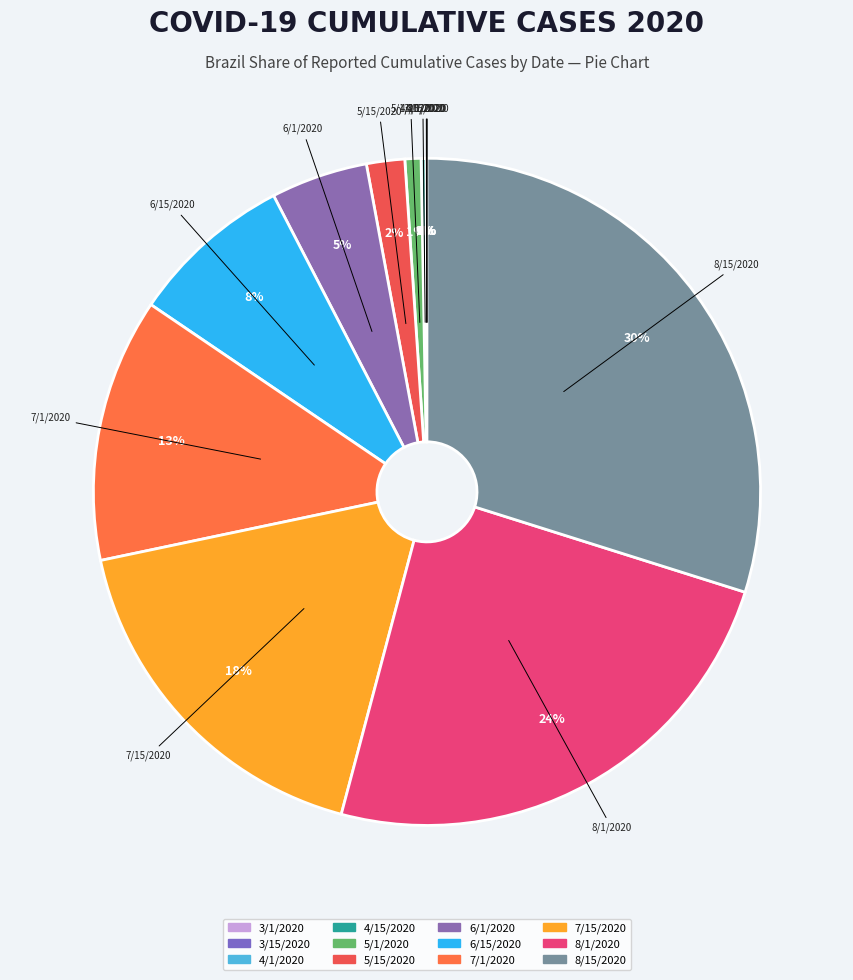

Does any single category account for the majority?

No